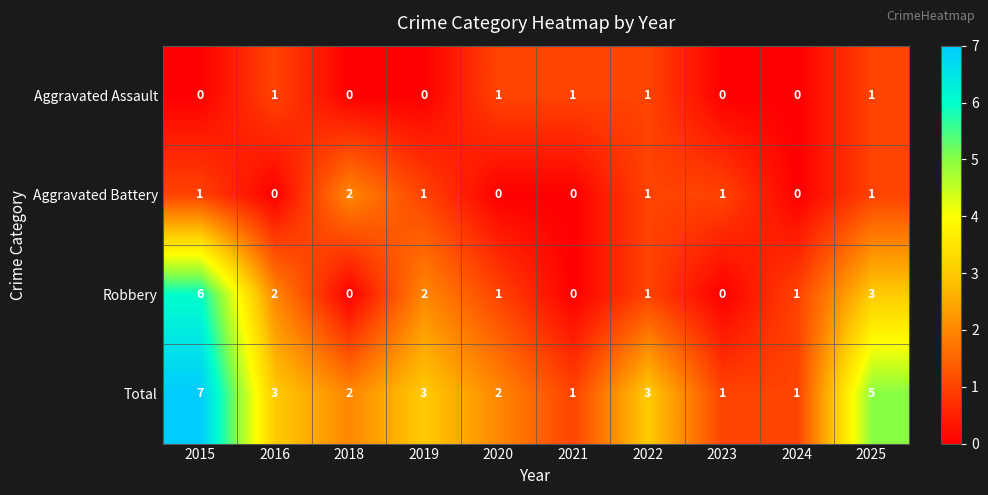

Which series has the largest total across all categories?

Total